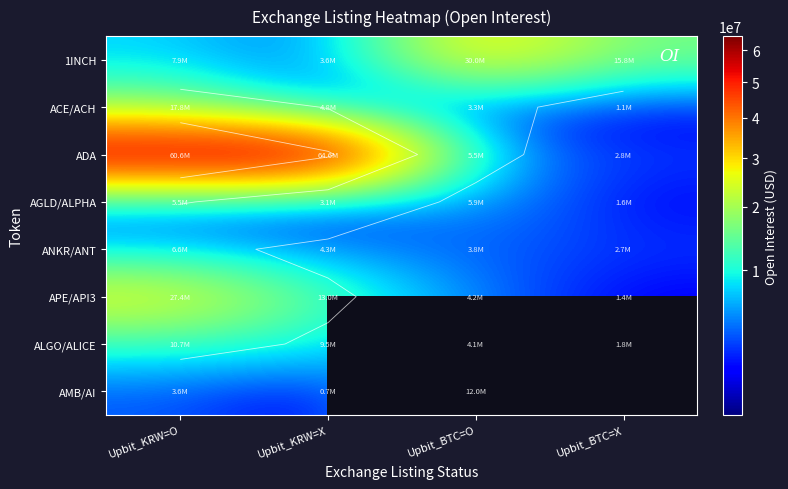

What is the greatest value displayed?

64605032.0